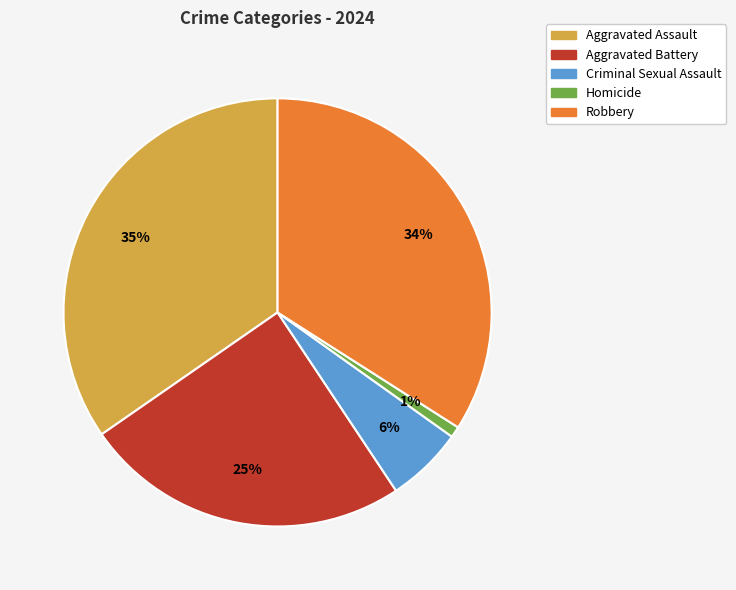

Rank the categories by value from lowest to highest.

Homicide, Criminal Sexual Assault, Aggravated Battery, Robbery, Aggravated Assault